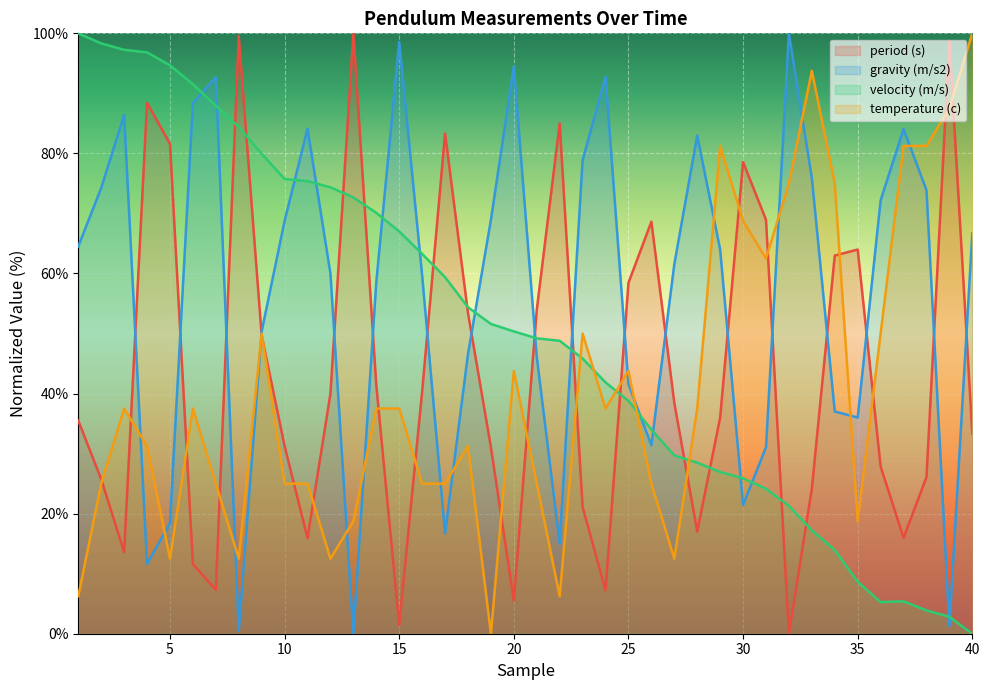

What is the value of the velocity (m/s) point at the 35th from the left?

8.6